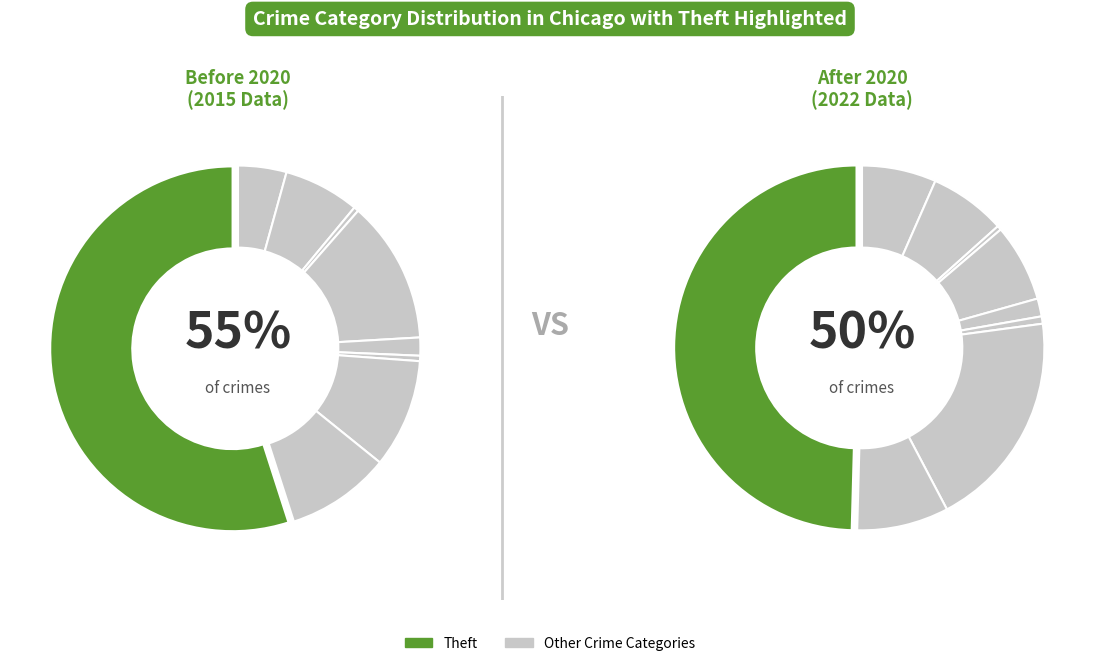

The Aggravated Assault slice represents 4% of the pie. True or false?

True